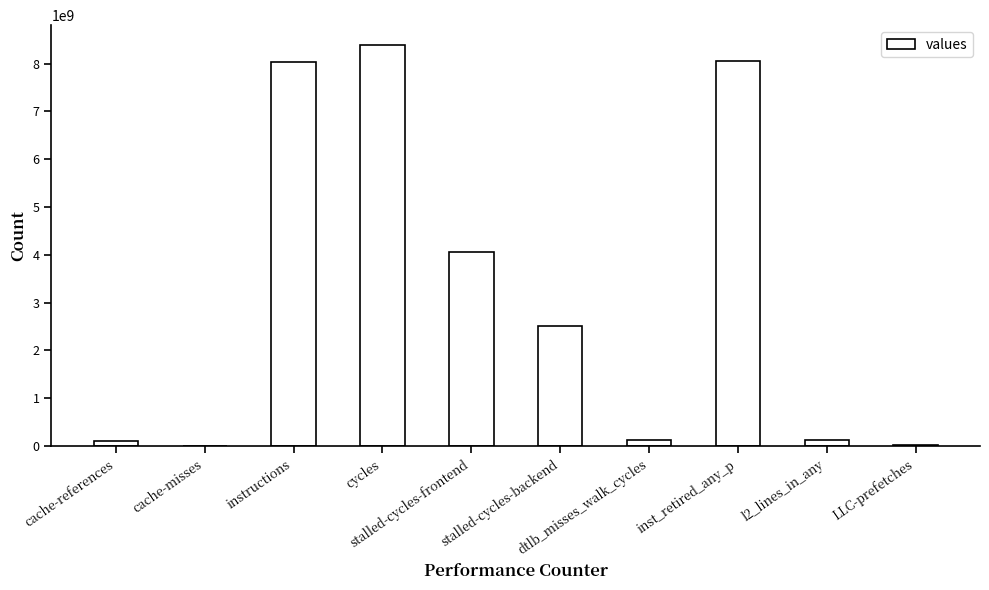

What is the sum of all values?

31394237440